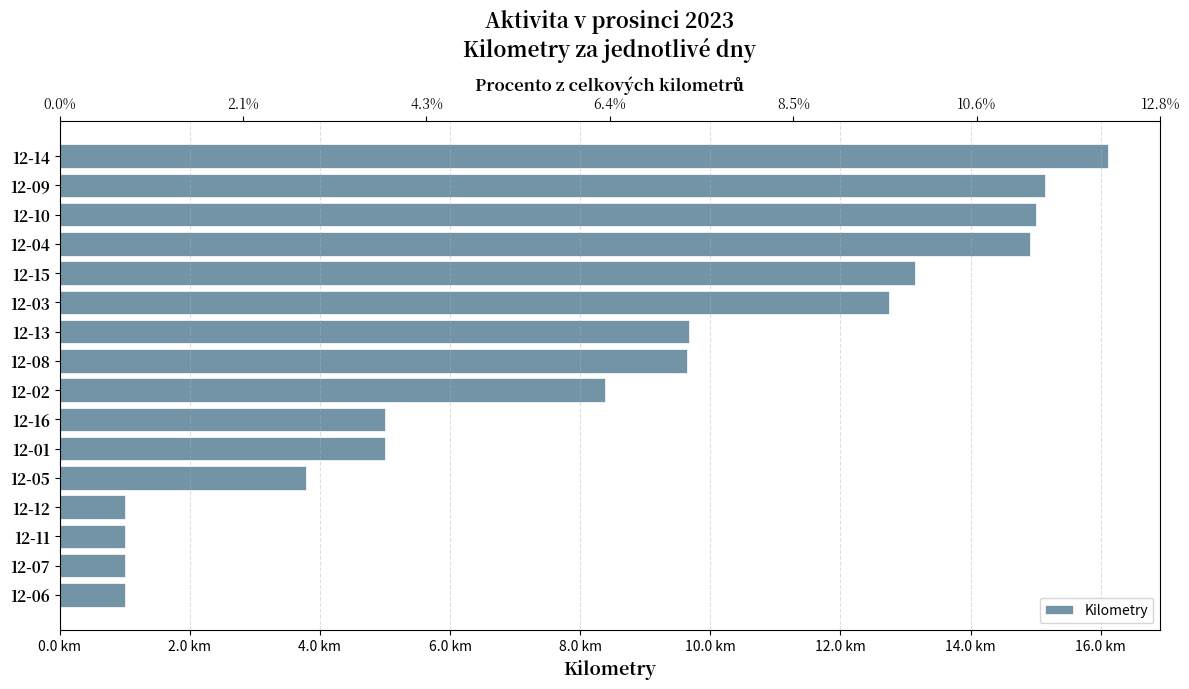

Reading left to right, extract all data points from this chart.

1.0	1.0	1.0	1.0	3.8	5.0	5.0	8.4	9.6	9.7	12.7	13.2	14.9	15.0	15.1	16.1